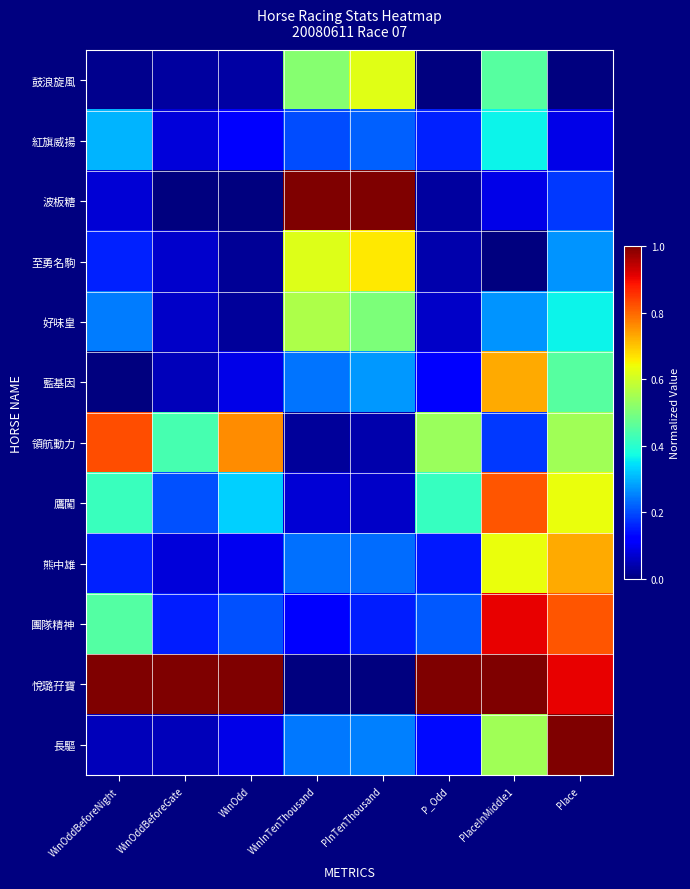

At how many categories does at least one series exceed 0?

8